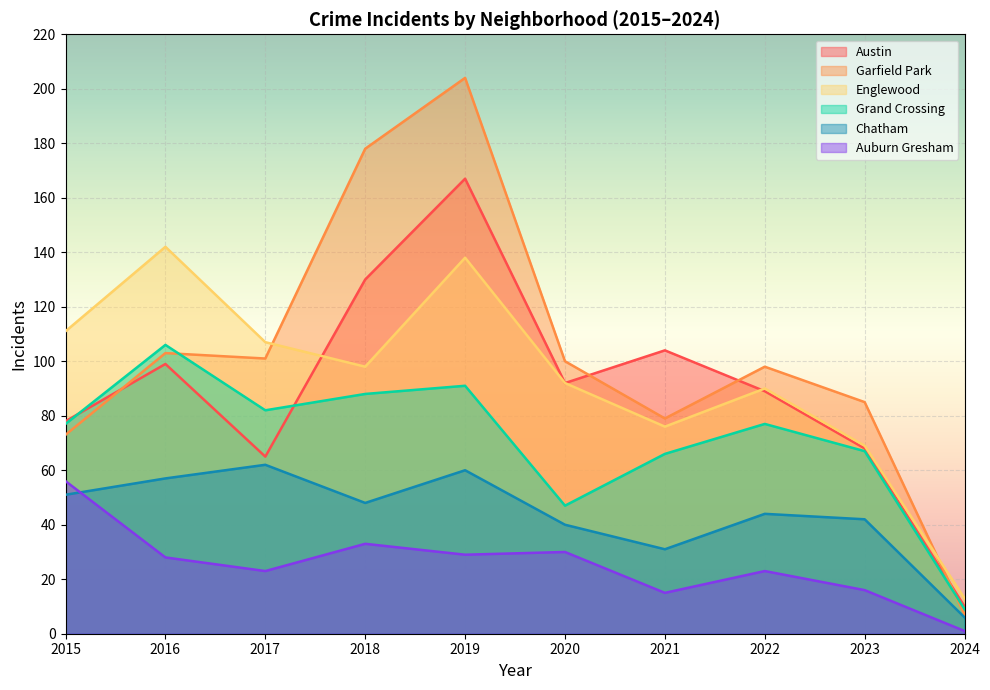

Where do Grand Crossing and Austin first cross each other?

2015 and 2016